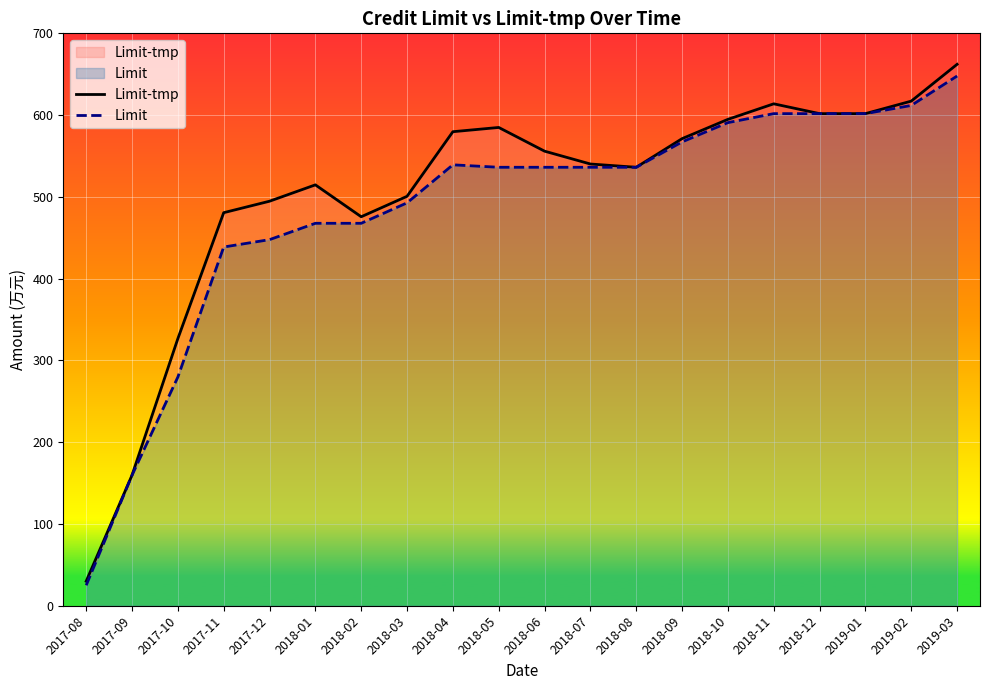

Reading right to left, extract all data points from this chart.

Limit-tmp: 2019-03=662.1	2019-02=617.1	2019-01=601.8	2018-12=601.8	2018-11=613.8	2018-10=594.8	2018-09=571.2	2018-08=536.2	2018-07=540.2	2018-06=555.9	2018-05=584.9	2018-04=579.7	2018-03=500.7	2018-02=475.7	2018-01=514.7	2017-12=494.7	2017-11=480.7	2017-10=326.7	2017-09=159.7	2017-08=30.0
Limit: 2019-03=647.8	2019-02=611.8	2019-01=601.8	2018-12=601.8	2018-11=601.8	2018-10=590.8	2018-09=567.2	2018-08=536.2	2018-07=536.2	2018-06=536.2	2018-05=536.2	2018-04=539.2	2018-03=492.7	2018-02=467.7	2018-01=467.7	2017-12=447.7	2017-11=438.7	2017-10=279.7	2017-09=159.7	2017-08=25.0